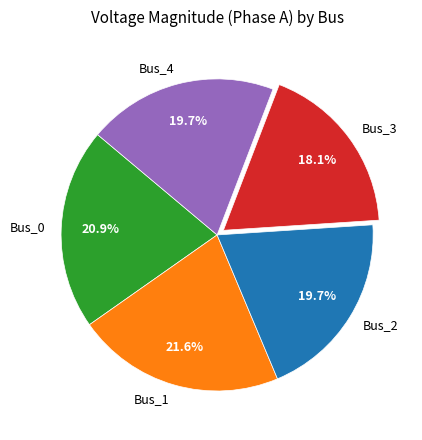

How much of the chart is everything except Bus_0?

79.1%